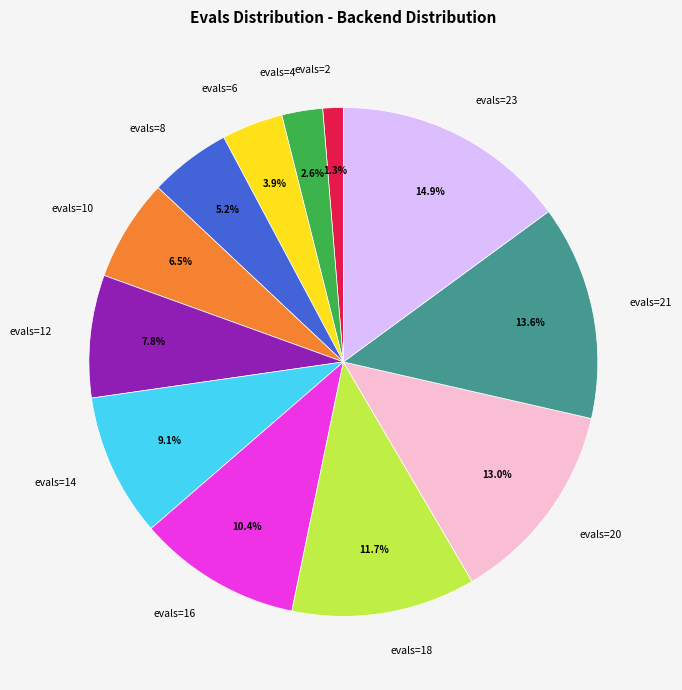

Which slice is the smallest?

evals=2